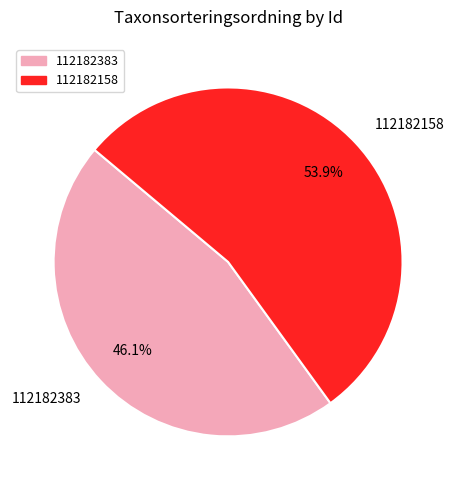

Does any single category account for the majority?

Yes